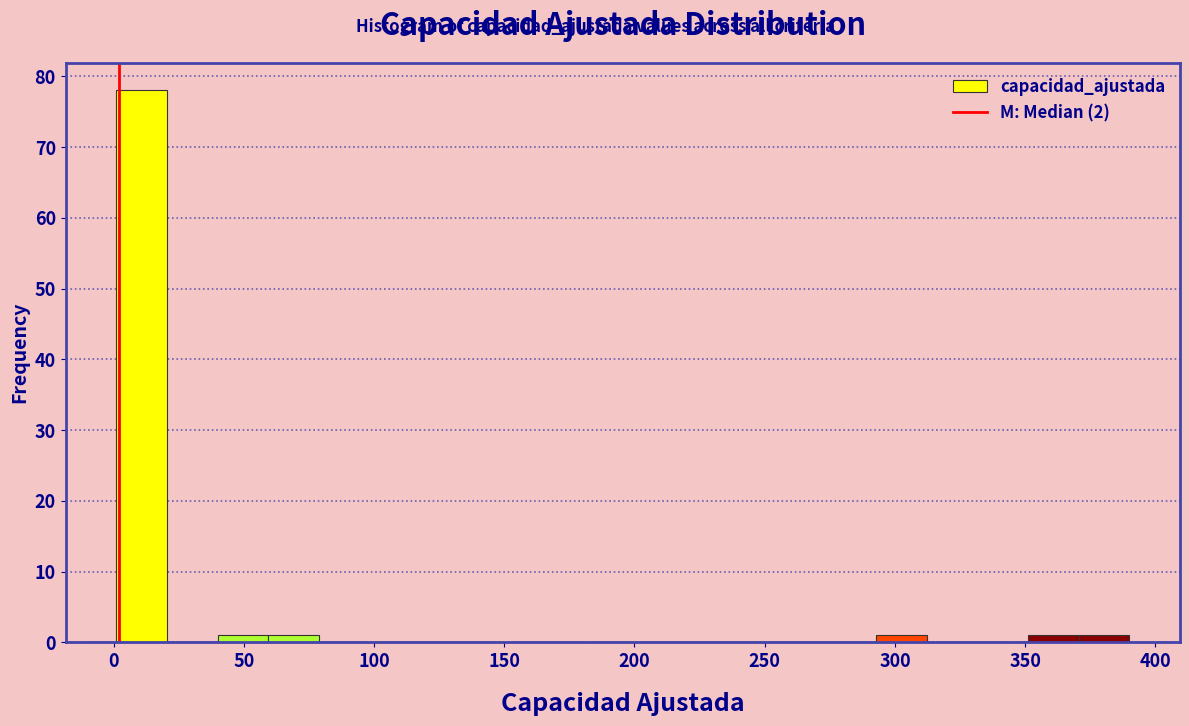

Around what value on the x-axis is the tallest bar? Give the approximate position of its centre, as read against the axis.

10